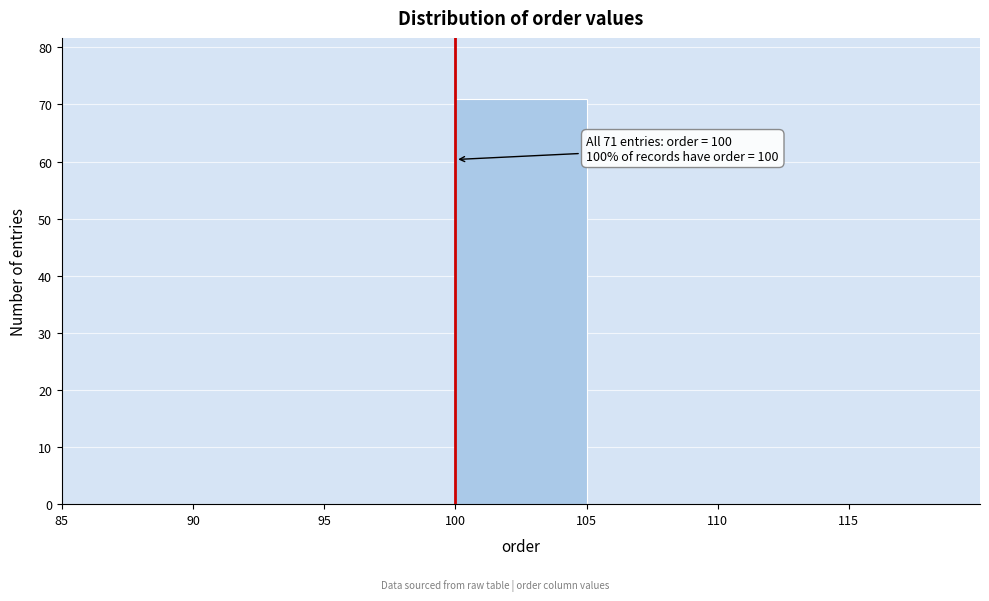

Which range on the x-axis has the tallest bar?

100 to 105